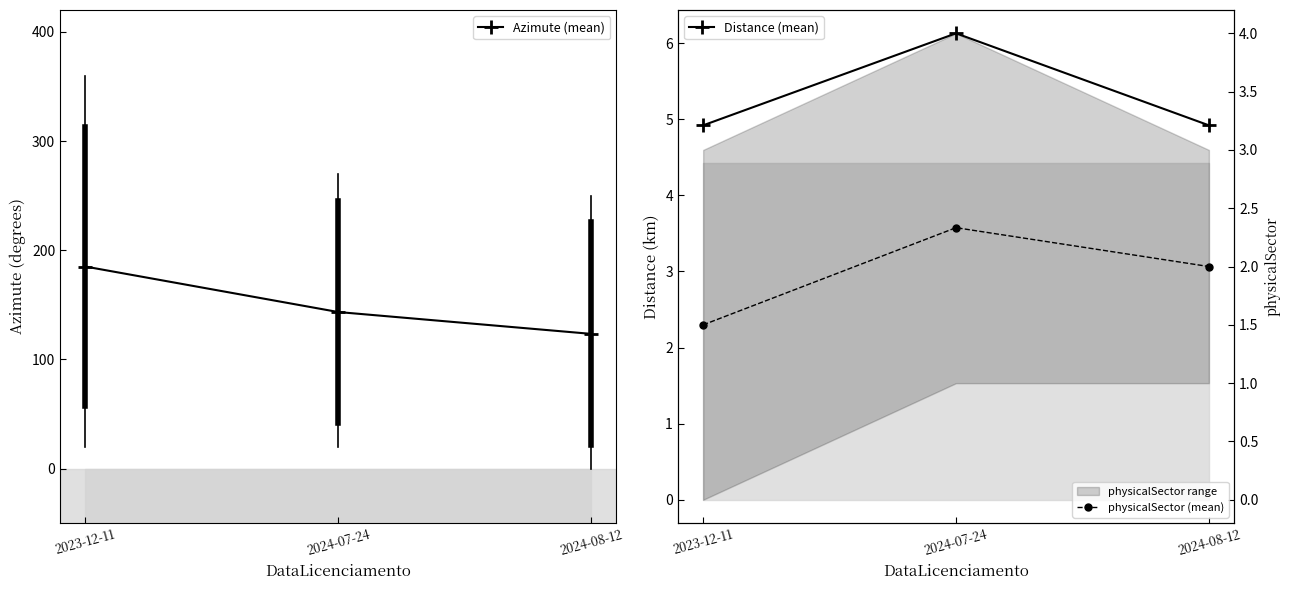

Reading left to right, what are all the values shown in this chart?

Azimute (mean): 2023-12-11=185.0	2024-07-24=143.3	2024-08-12=123.3
Distance (mean): 2023-12-11=4.9	2024-07-24=6.1	2024-08-12=4.9
physicalSector (mean): 2023-12-11=1.5	2024-07-24=2.3	2024-08-12=2.0